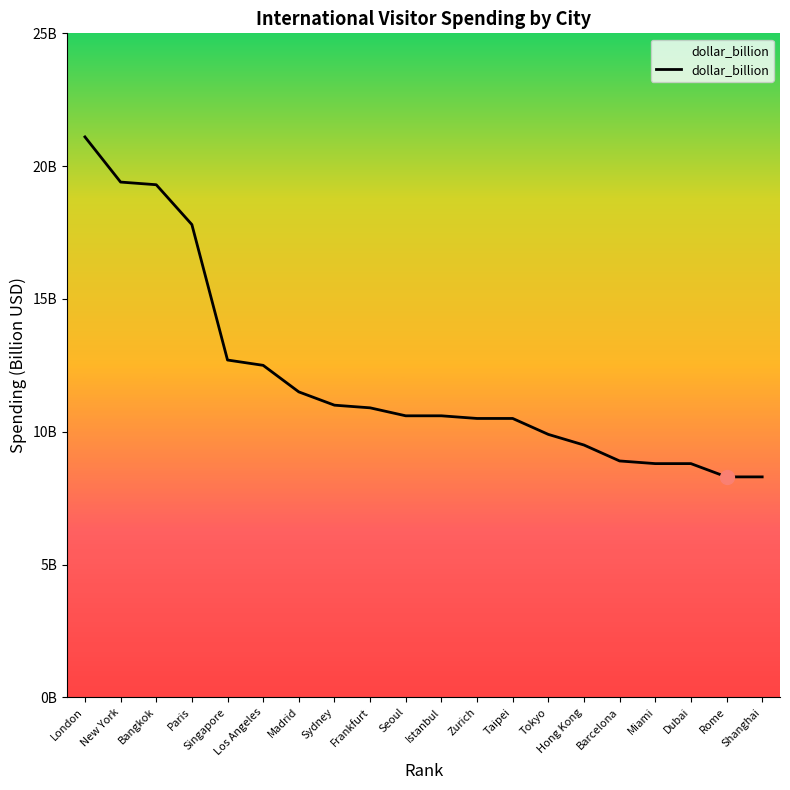

What is the value of the 18th point from the left?

8.8